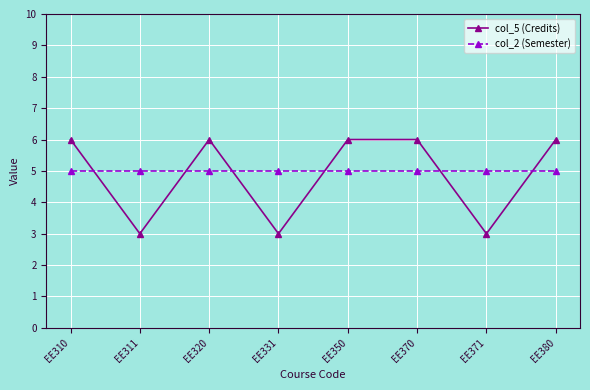

Which series ends up on top after the final intersection of col_5 (Credits) and col_2 (Semester)?

col_5 (Credits)